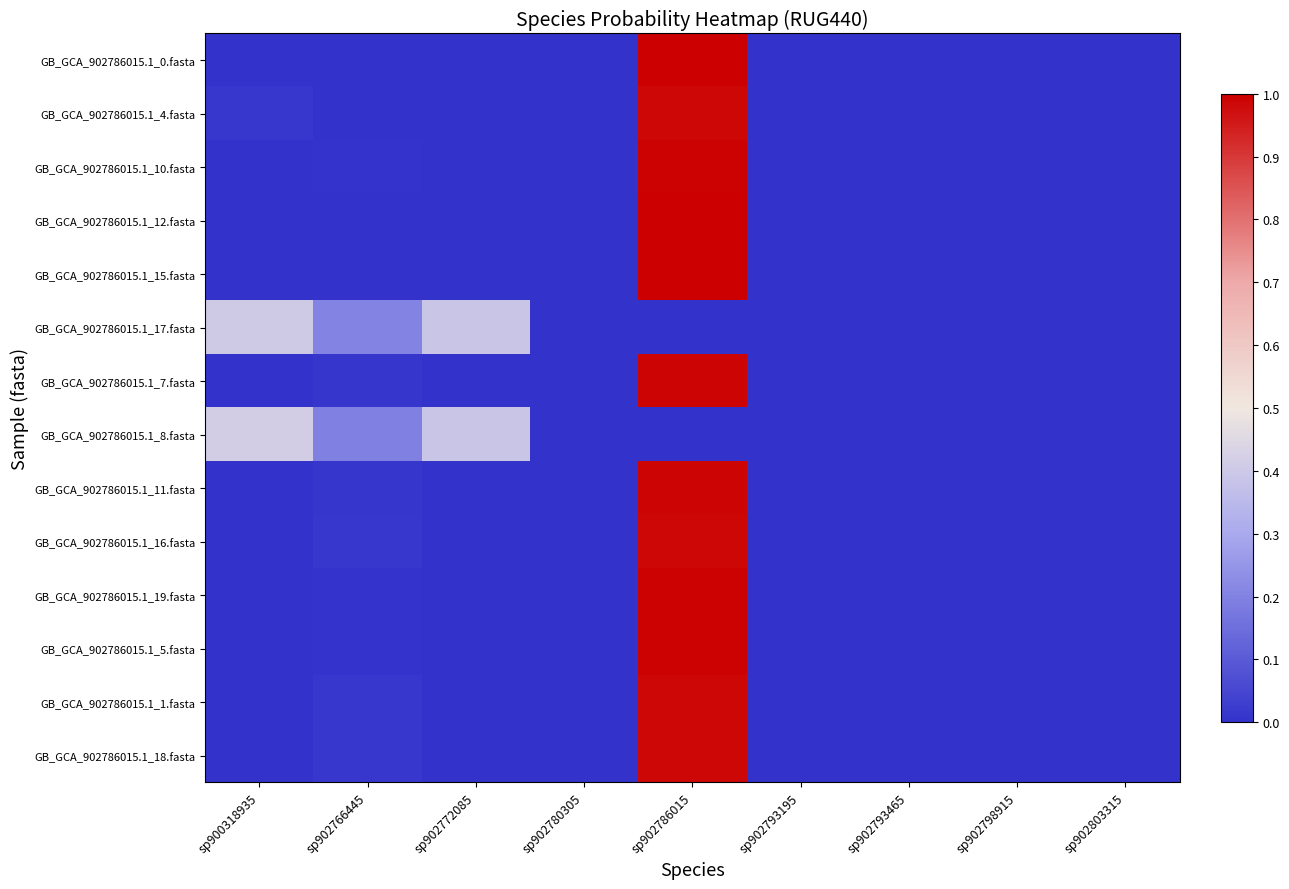

What is the greatest value displayed?

1.0